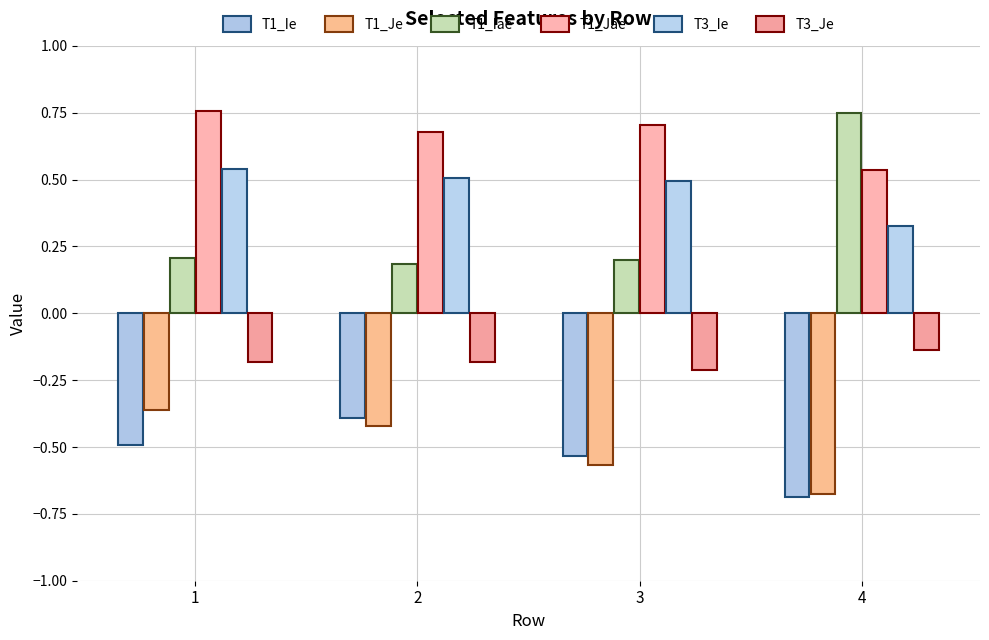

Which series has the largest range (max minus min)?

T1_Iae